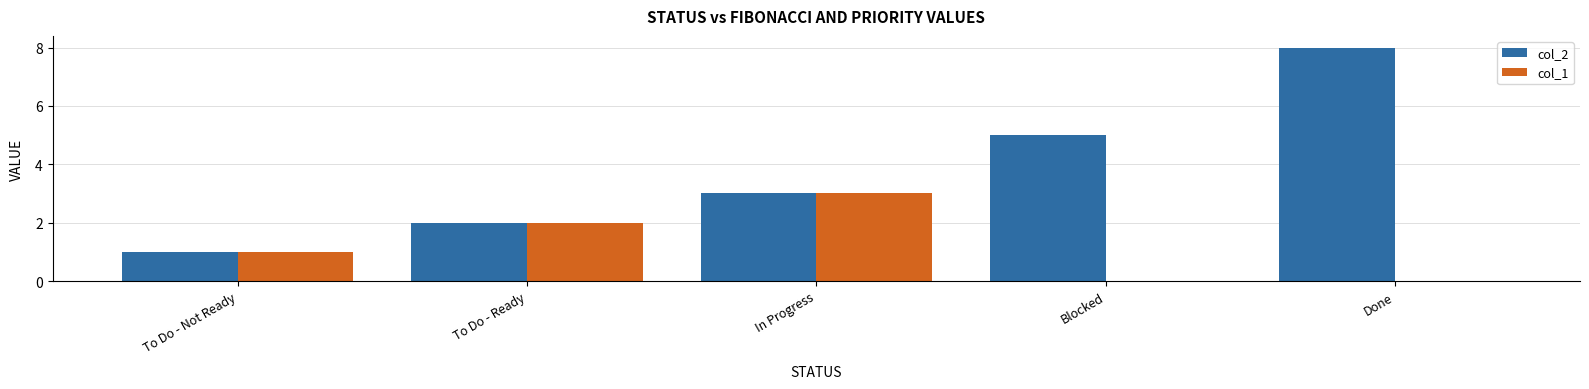

Is it true that col_2 equals 8 at Done?

True